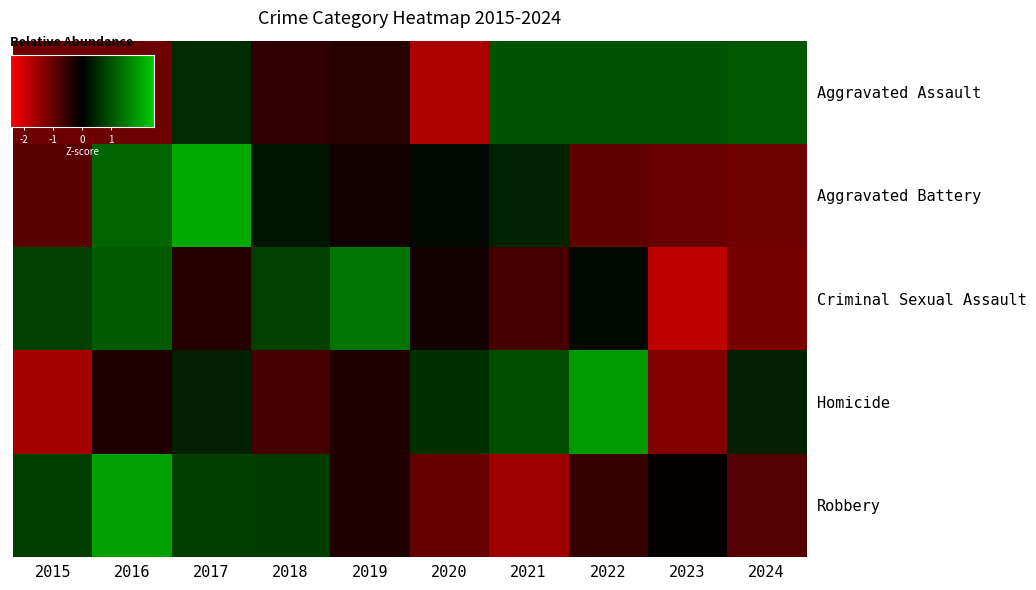

Is the value of Aggravated Assault at 2024 greater than the value of Criminal Sexual Assault at 2017?

Yes